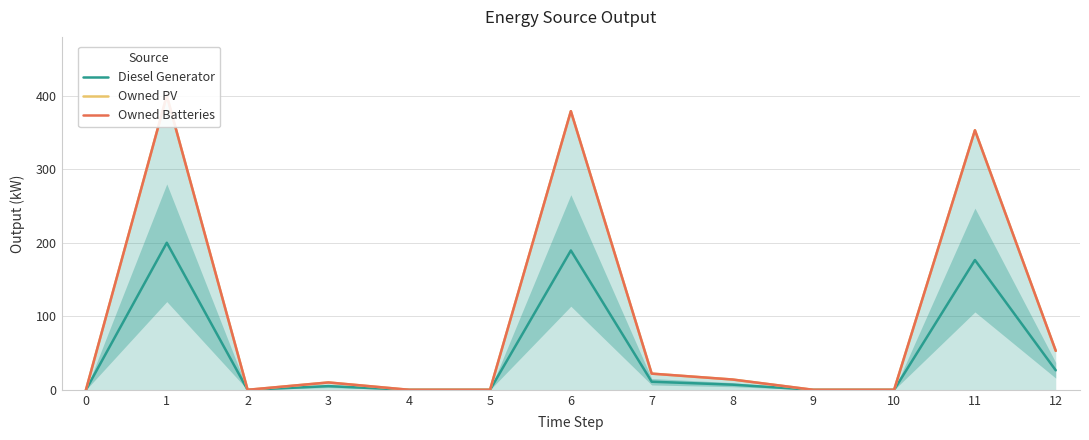

Is the value of Owned PV at 12 greater than the value of Owned Batteries at 9?

Yes